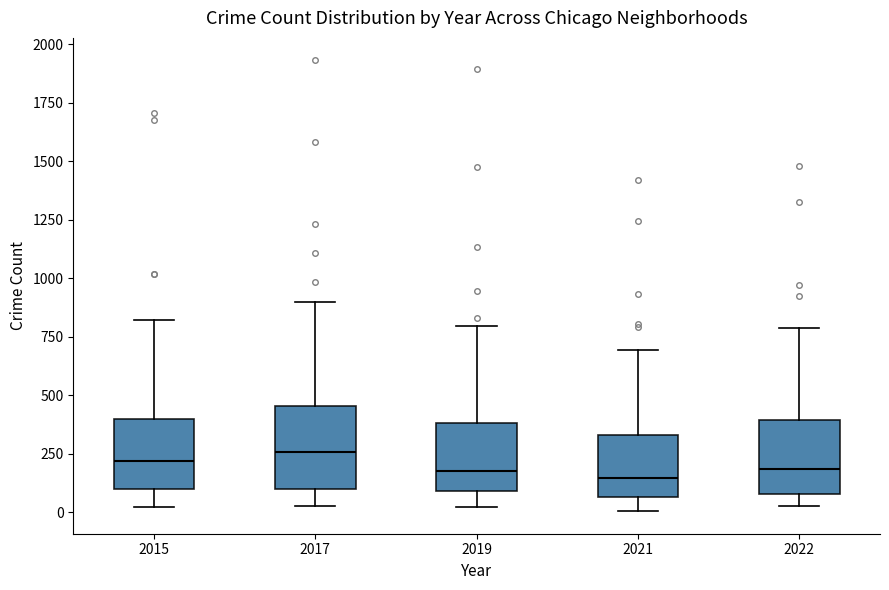

Reading left to right, read every box against the y-axis: the position of its median line, the range the box covers, and the ends of its whiskers. The values are not printed on the chart, so give them approximately, as read against the axis.

2015: median 200, box 100 to 400, whiskers 0 to 800
2017: median 250, box 100 to 450, whiskers 50 to 900
2019: median 200, box 100 to 400, whiskers 0 to 800
2021: median 150, box 50 to 350, whiskers 0 to 700
2022: median 200, box 100 to 400, whiskers 50 to 800